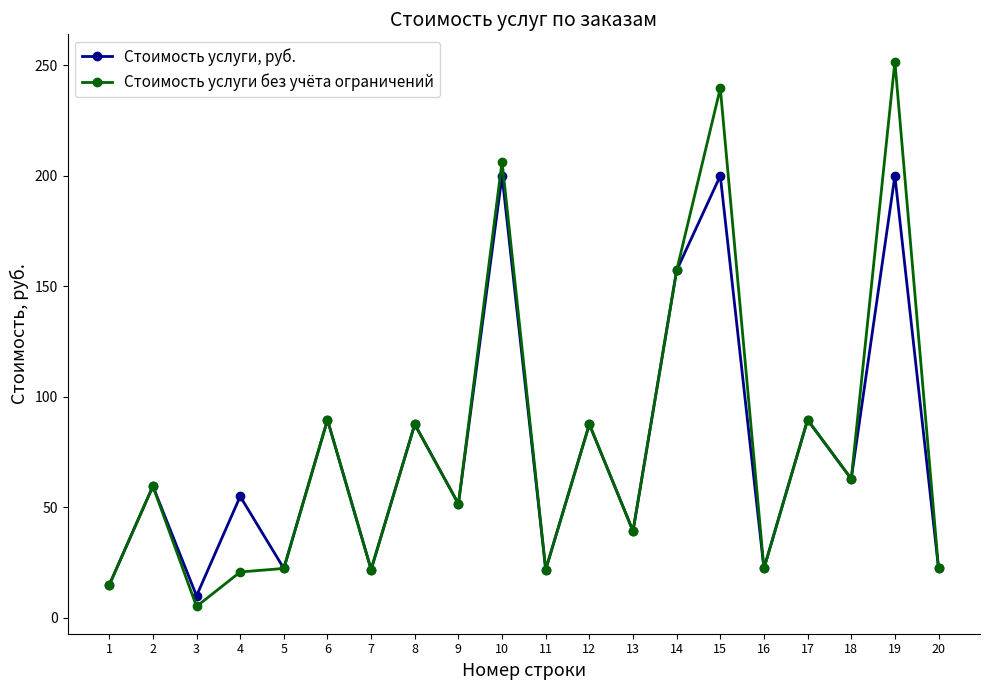

What is the sum of the Стоимость услуги, руб. values at 8 and 12?

175.2